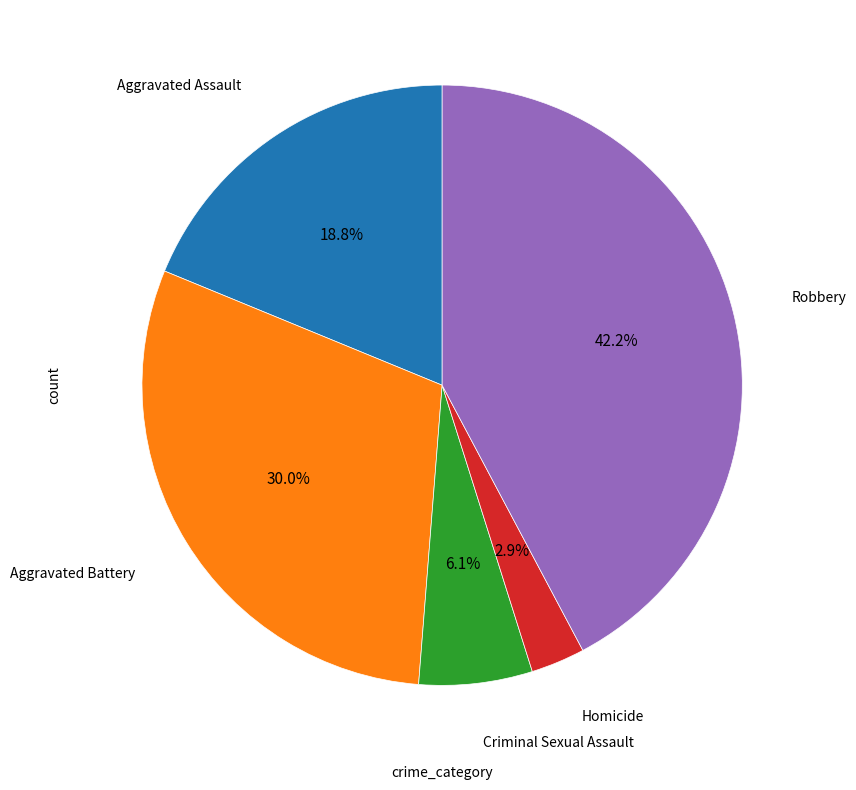

Is it true that Robbery is 47% of the pie?

False